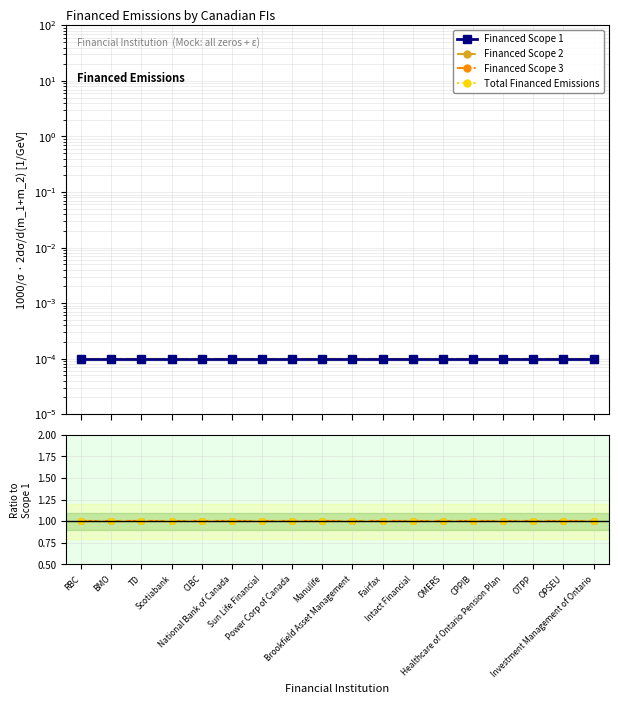

How many categories are shown in the chart?

18